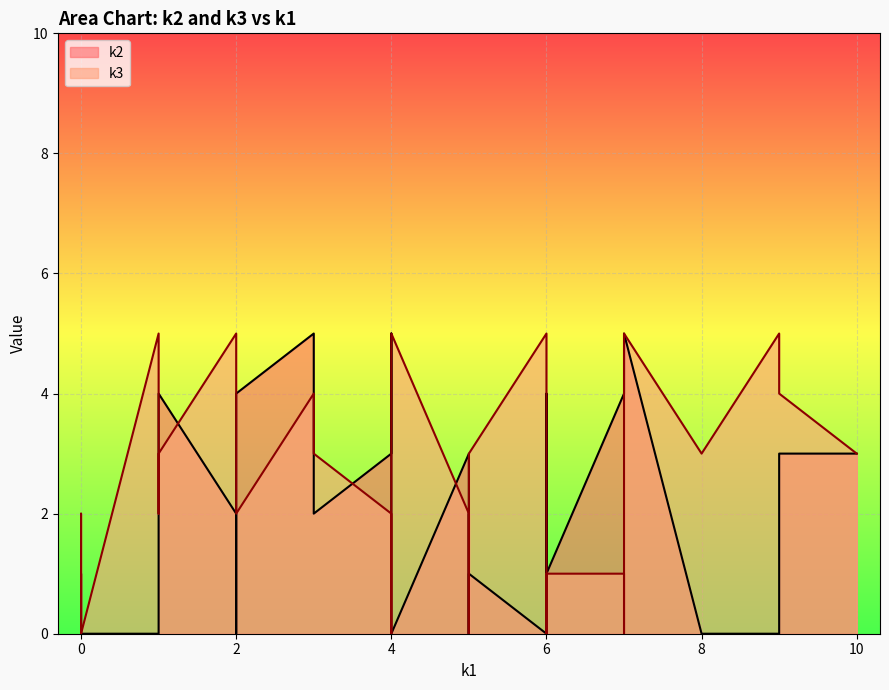

How many intersections are there between k3 and k2?

10